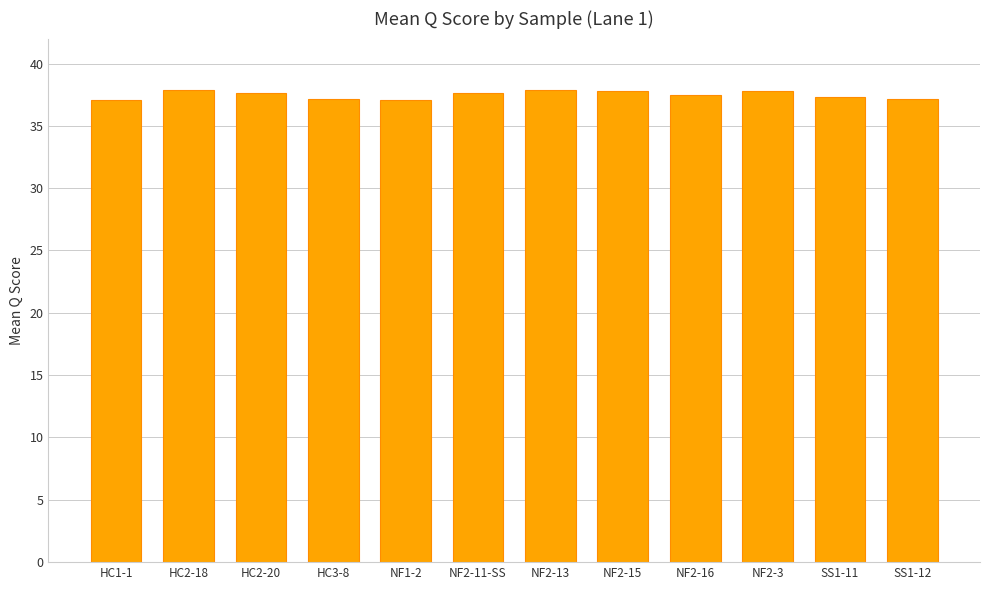

Approximately how many times larger is the value at HC2-18 compared to SS1-12?

1.0